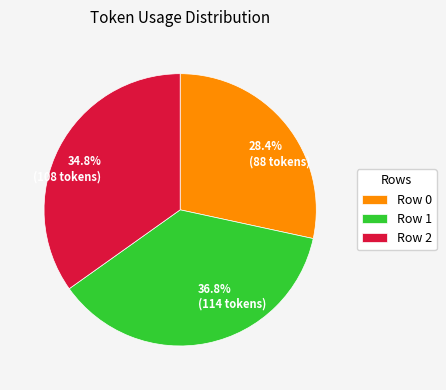

What percentage do 36.8% (114 tokens) and 28.4% (88 tokens) together represent?

65.2%